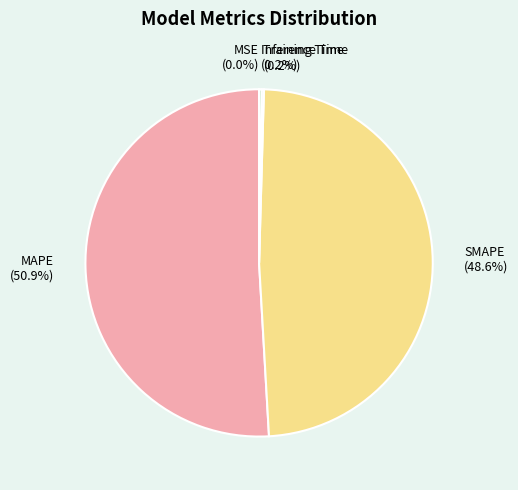

To the nearest percent, what portion does MAPE represent?

51%